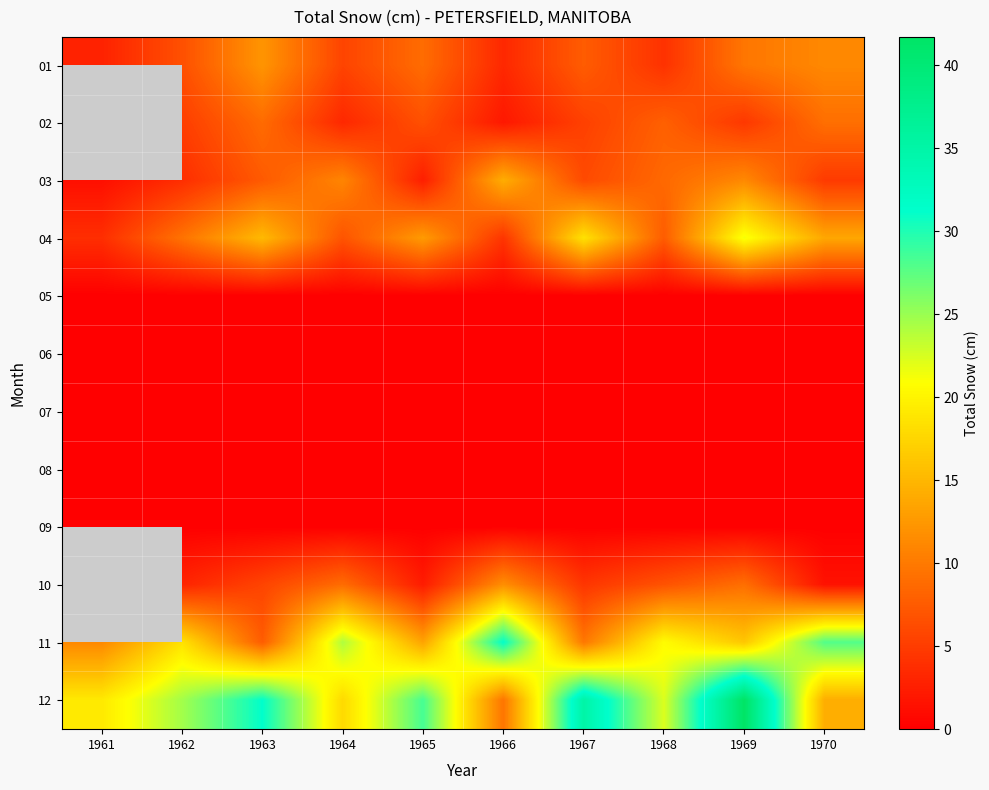

Which series changed the most between 1961 and 1963?

12